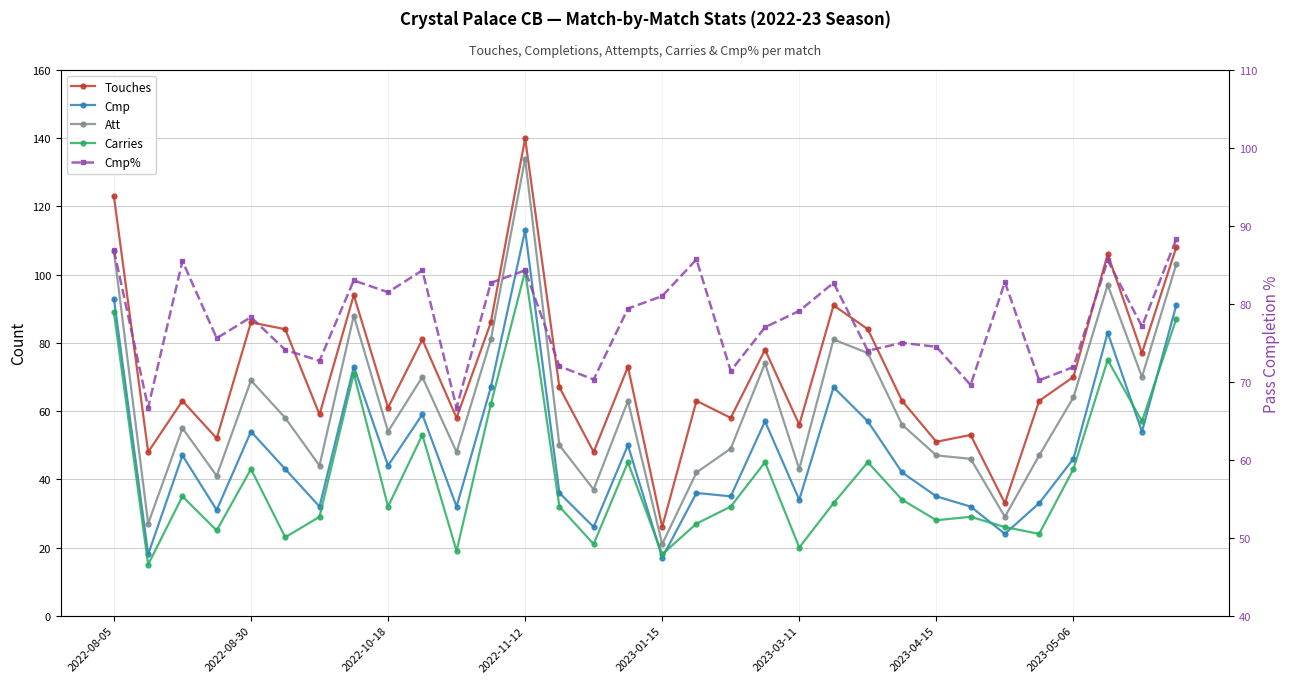

Which series changed the most between 17 and 22?

Att